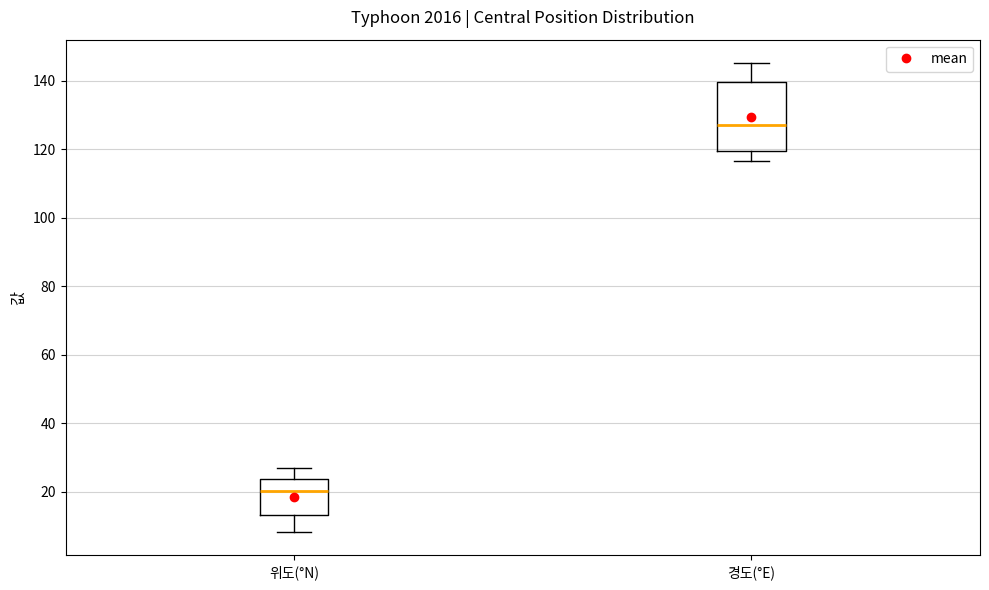

Reading left to right, read every box against the y-axis: the position of its median line, the range the box covers, and the ends of its whiskers. The values are not printed on the chart, so give them approximately, as read against the axis.

위도(°N): median 20, box 14 to 24, whiskers 8 to 28
경도(°E): median 128, box 120 to 140, whiskers 116 to 146